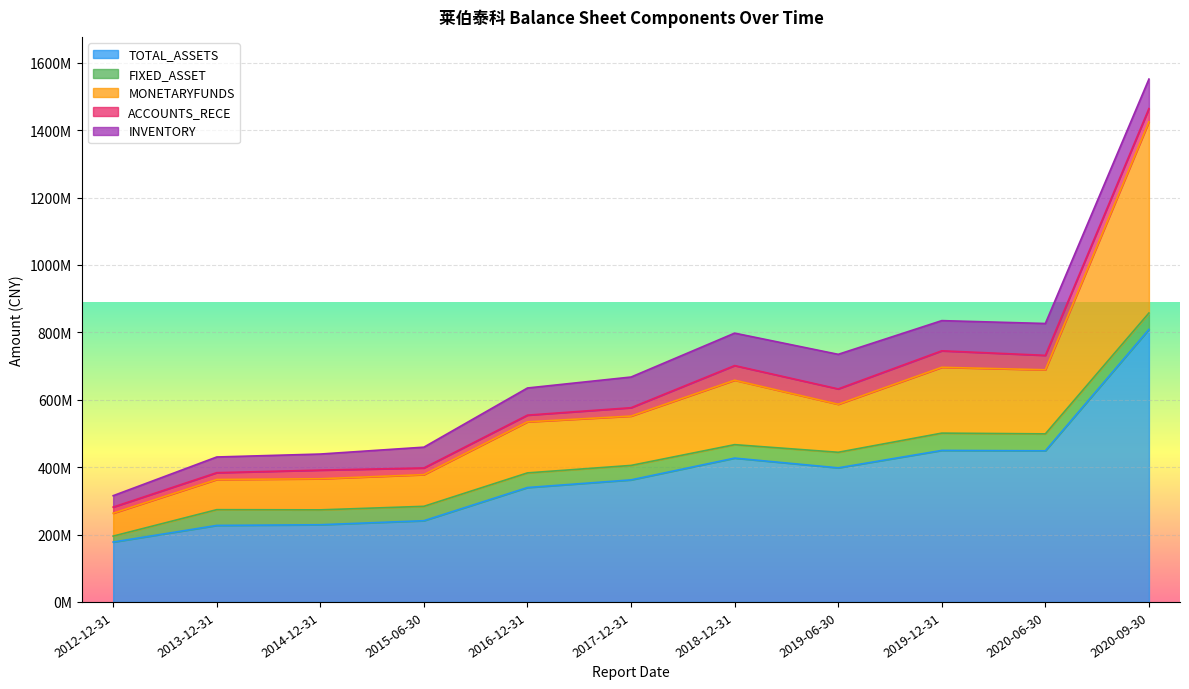

True or false: ACCOUNTS_RECE and INVENTORY cross at least once.

False